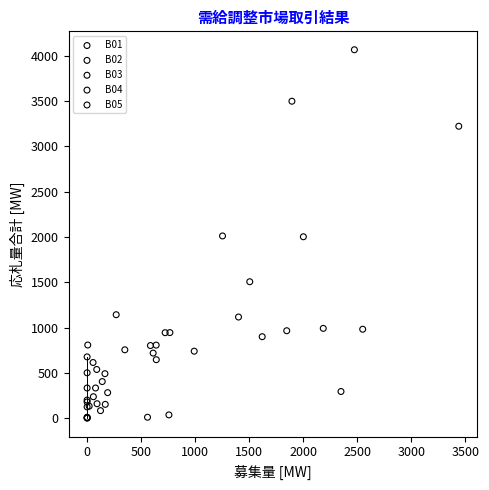

Which series contains the highest Y value?

B04